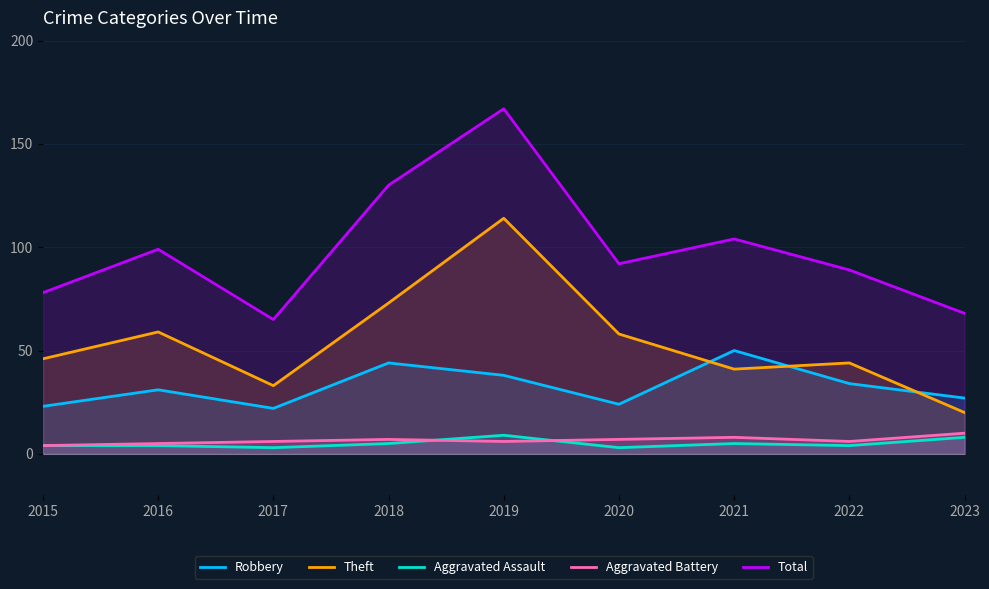

Where is Theft nearest to the value 67?

2018